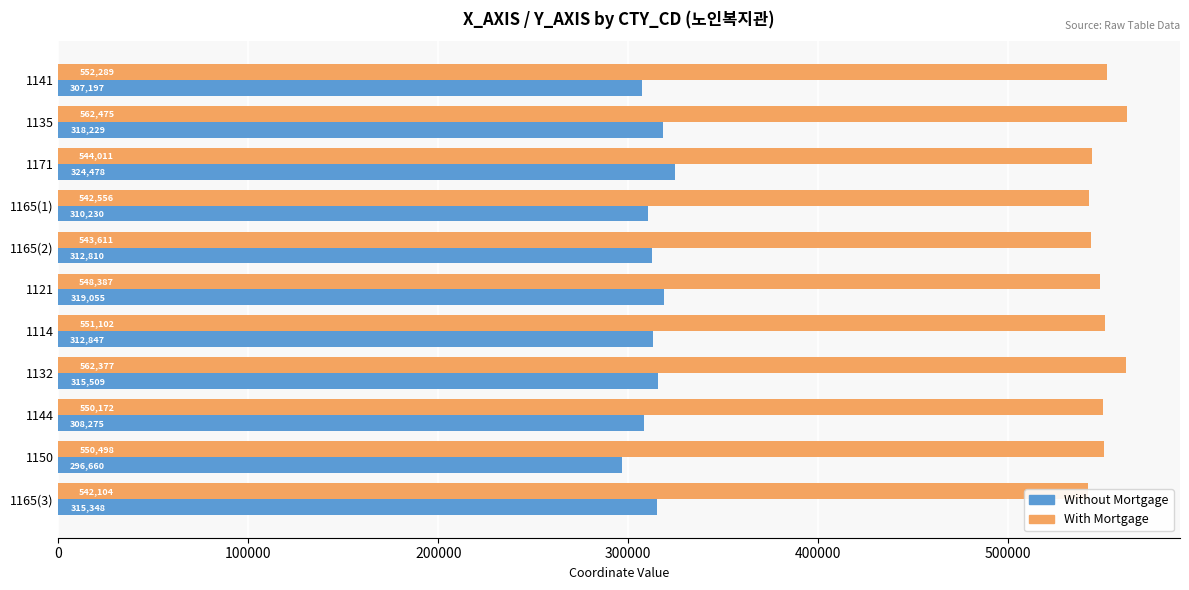

What is the sum of all Without Mortgage values?

3440638